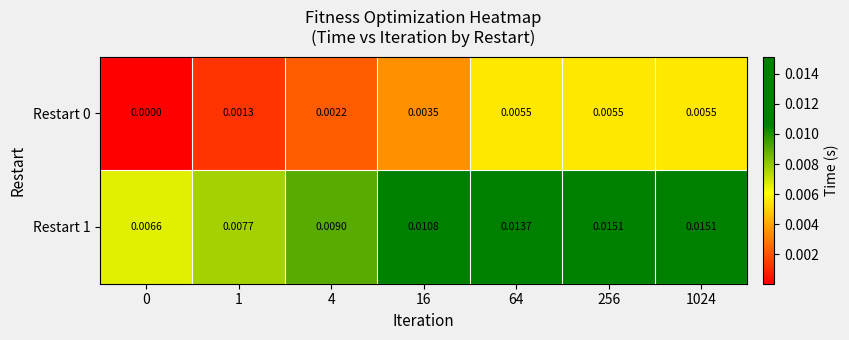

Is the value of Restart 0 at 1024 greater than the value of Restart 1 at 256?

No